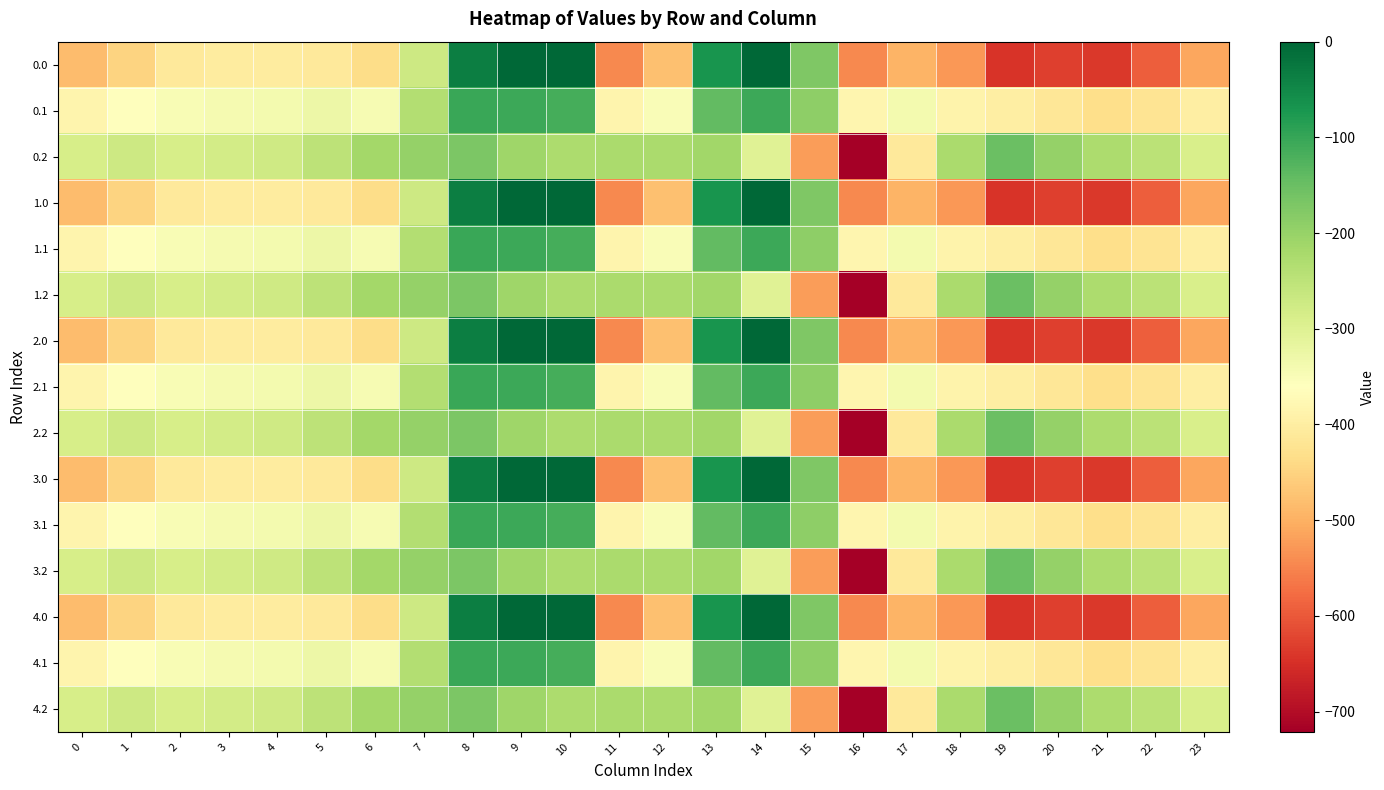

List the series in order of their peak value, lowest first.

0.2, 1.2, 2.2, 3.2, 4.2, 0.1, 1.1, 2.1, 3.1, 4.1, 0.0, 1.0, 2.0, 3.0, 4.0